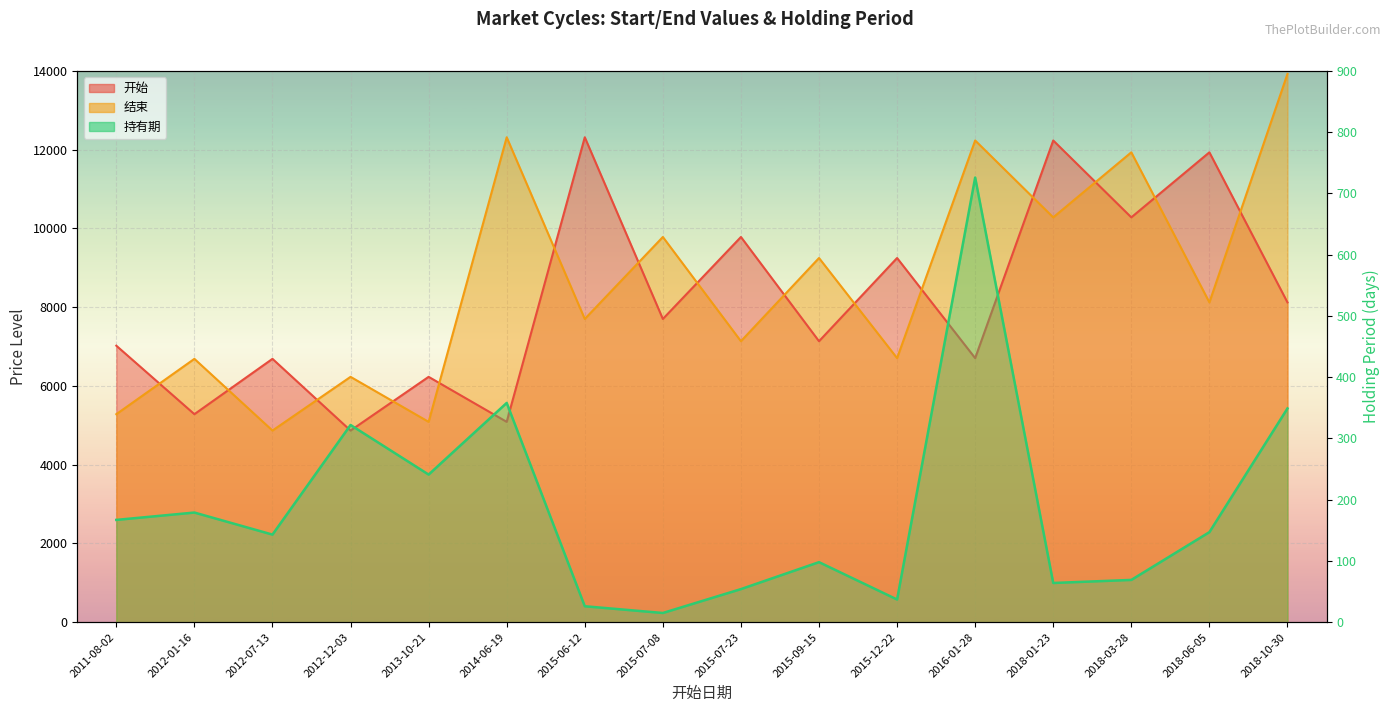

What is the value of the 开始 point at the 4th from the left?

4867.0